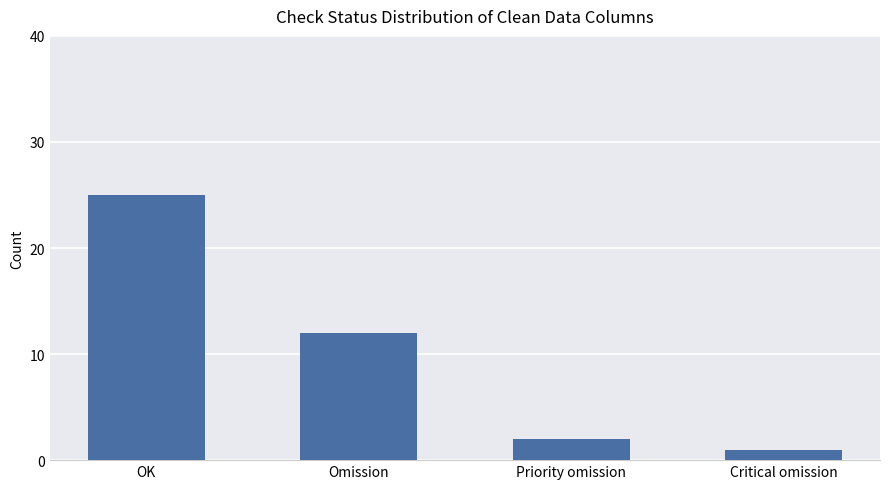

Which label corresponds to the smallest value in the chart?

Critical omission